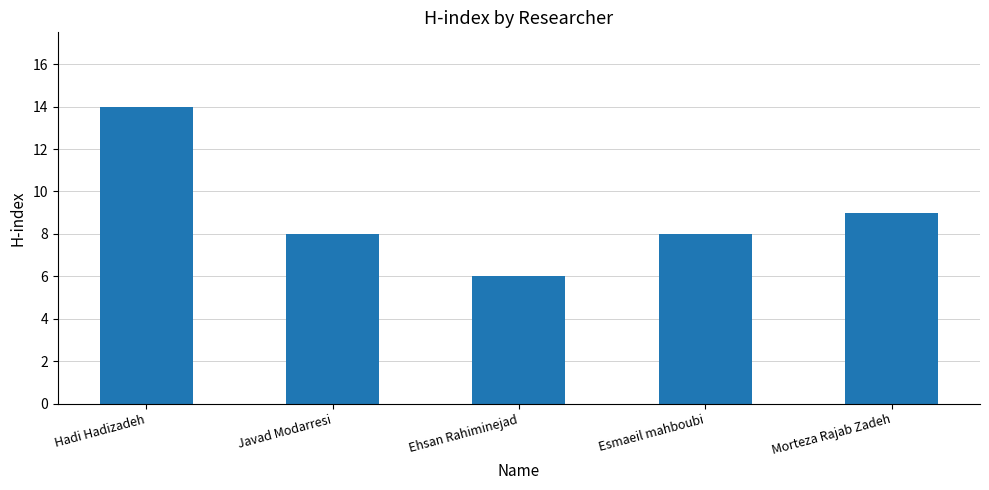

What position from the right is Ehsan Rahiminejad?

3